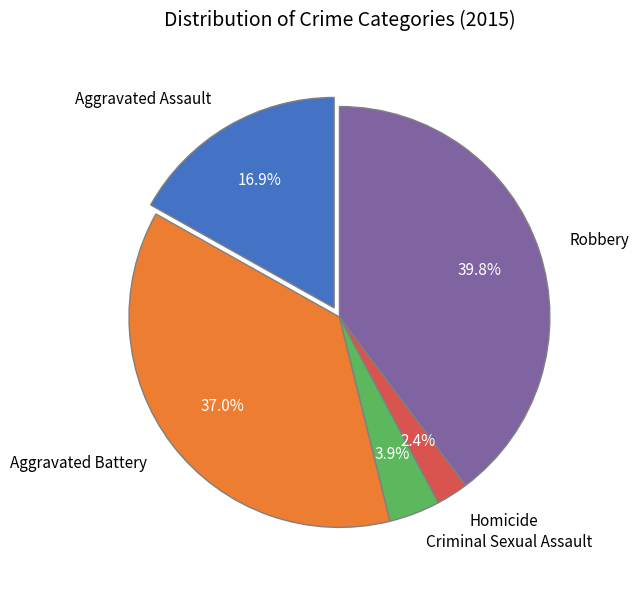

Is it true that Aggravated Battery is 37% of the pie?

True